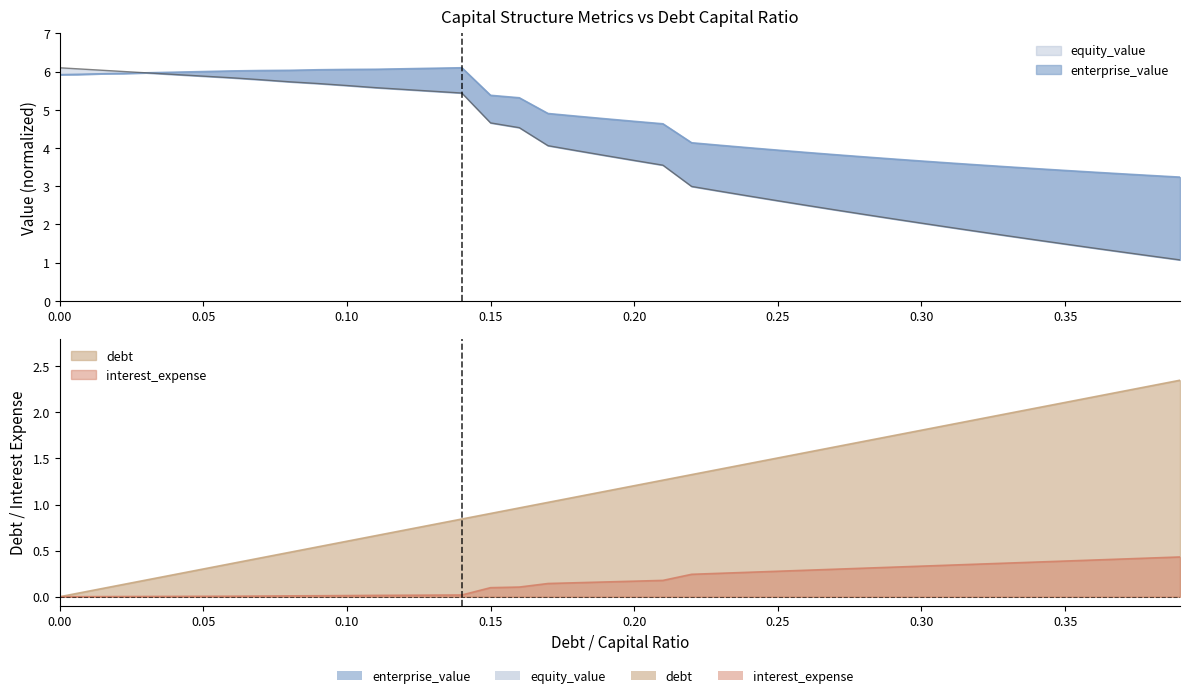

Where does the debt series first go above 1?

0.17